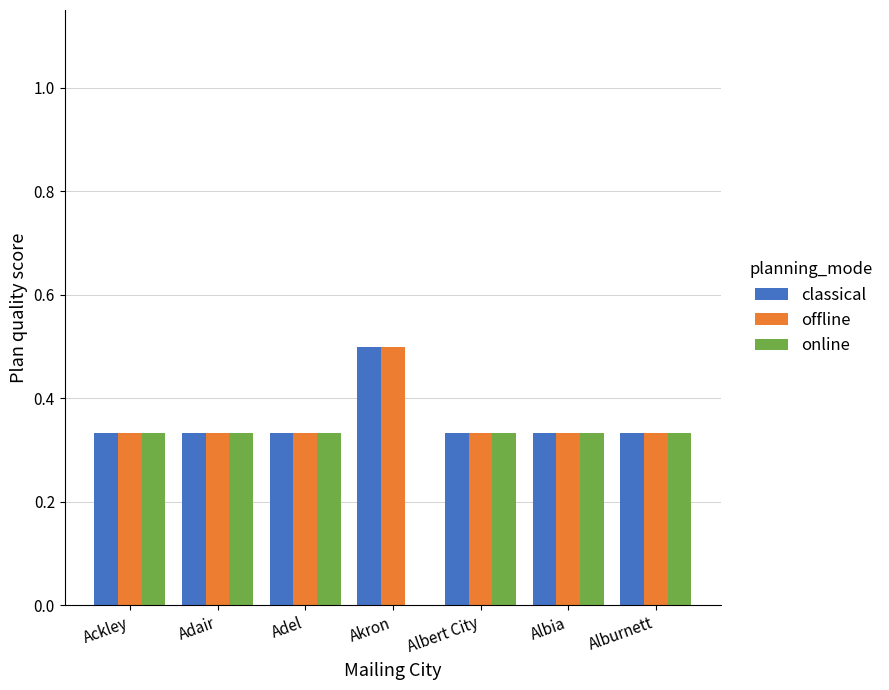

What is the highest value of the classical series?

0.5